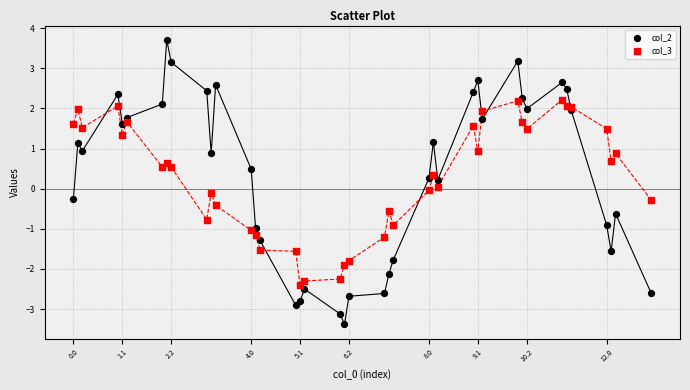

What is the X range (max minus min) for the scatter plot?

13.0